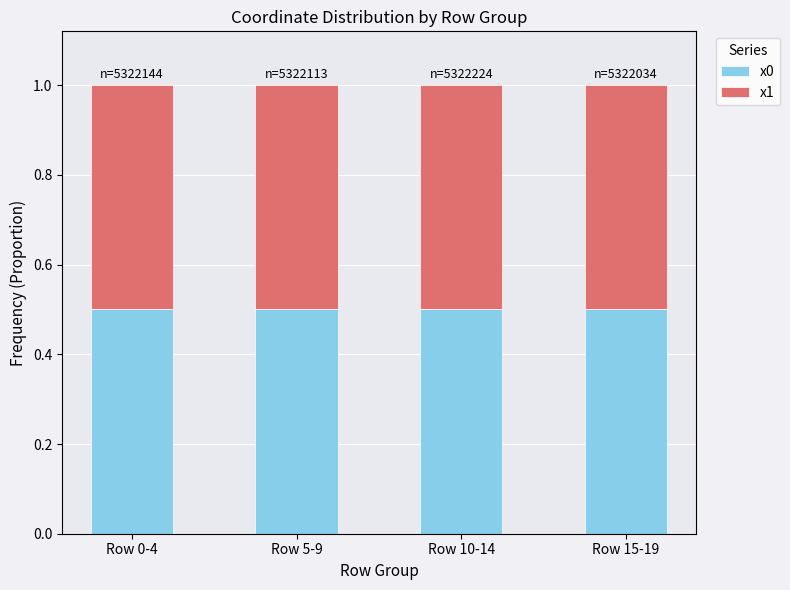

Is it true that x0 equals 0.1 at Row 10-14?

False